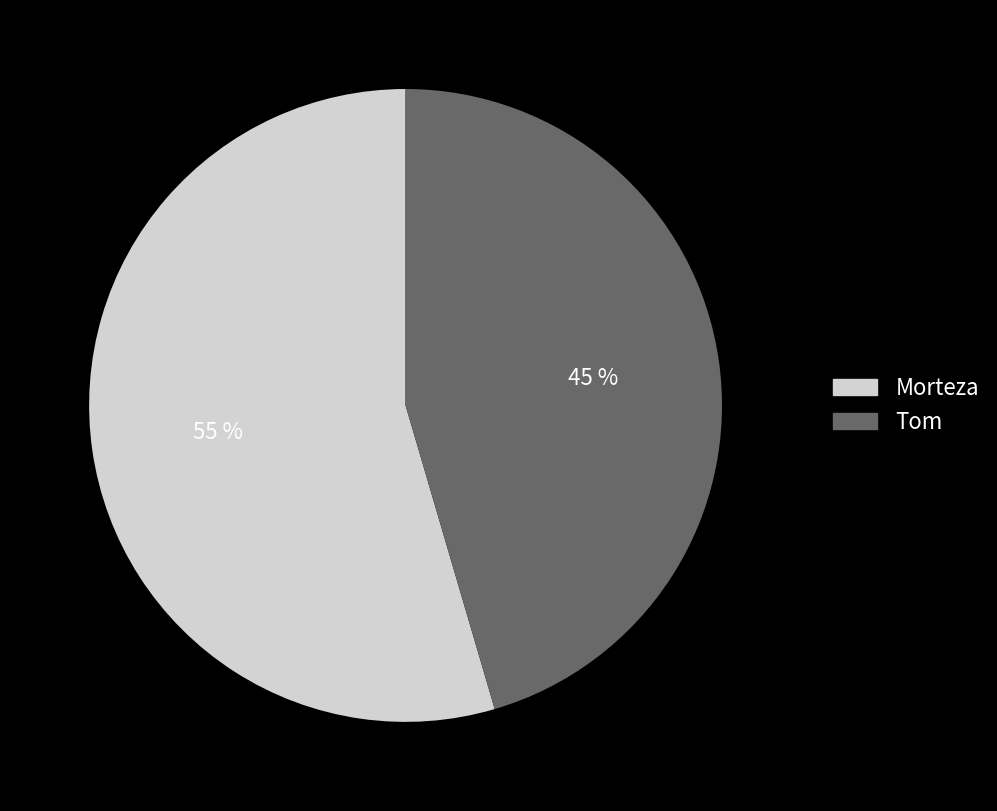

How many slices are in this pie chart?

2